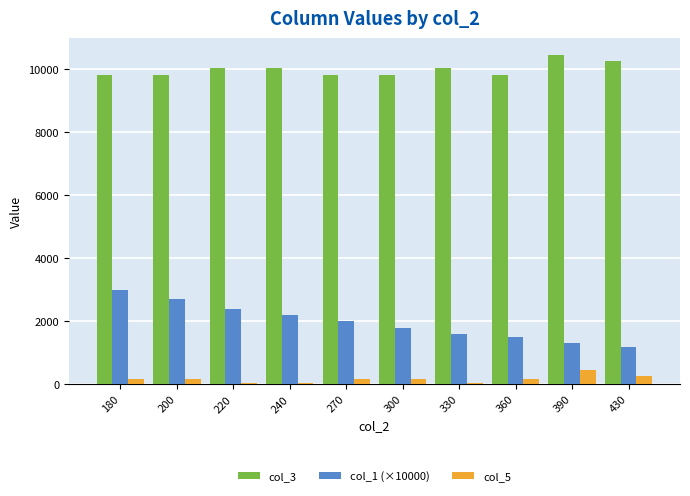

What is the difference between the second highest and minimum values in the col_5 series?

233.4